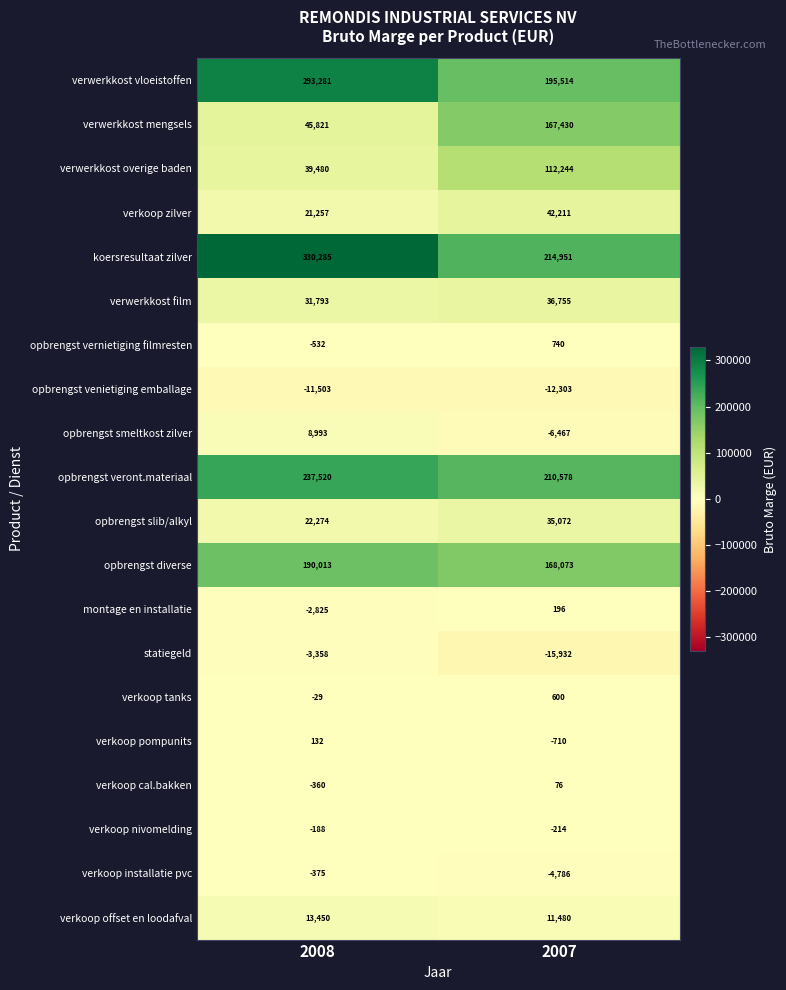

Count the number of categories in the chart.

2